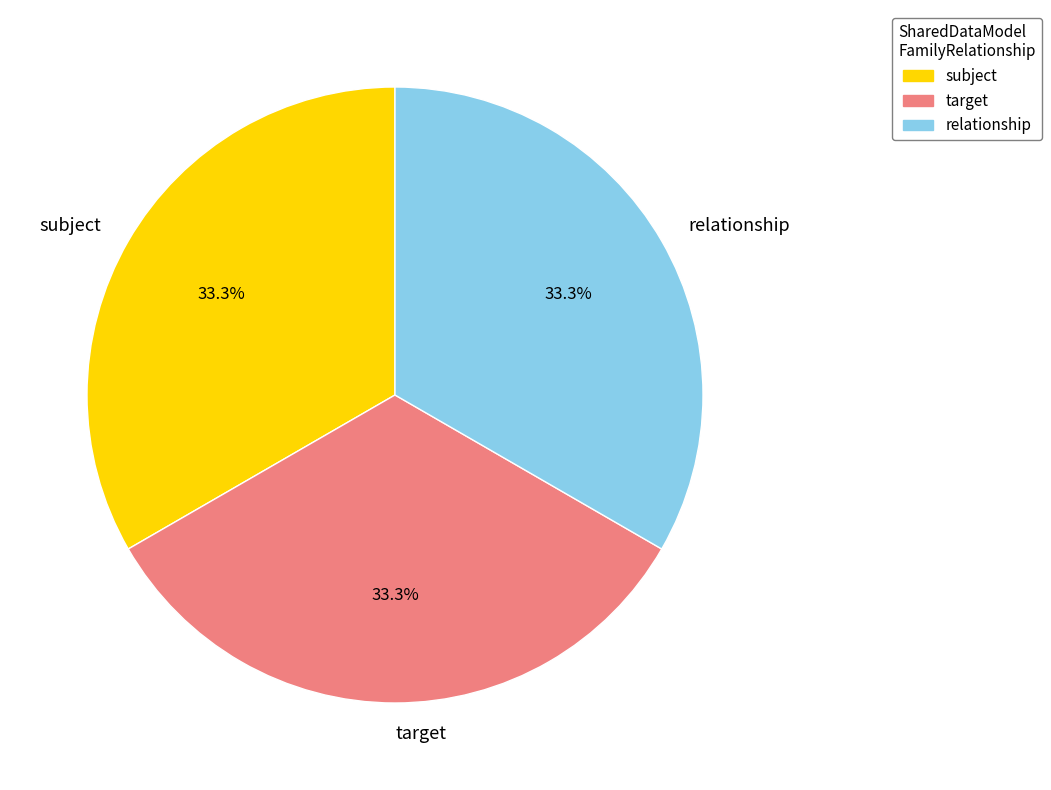

To the nearest percent, what is the average slice percentage?

33%